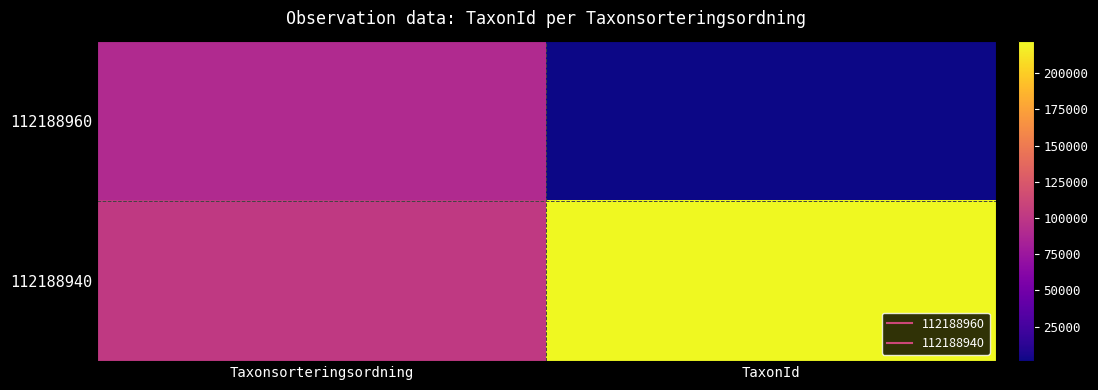

What is the maximum value shown in the chart?

222412